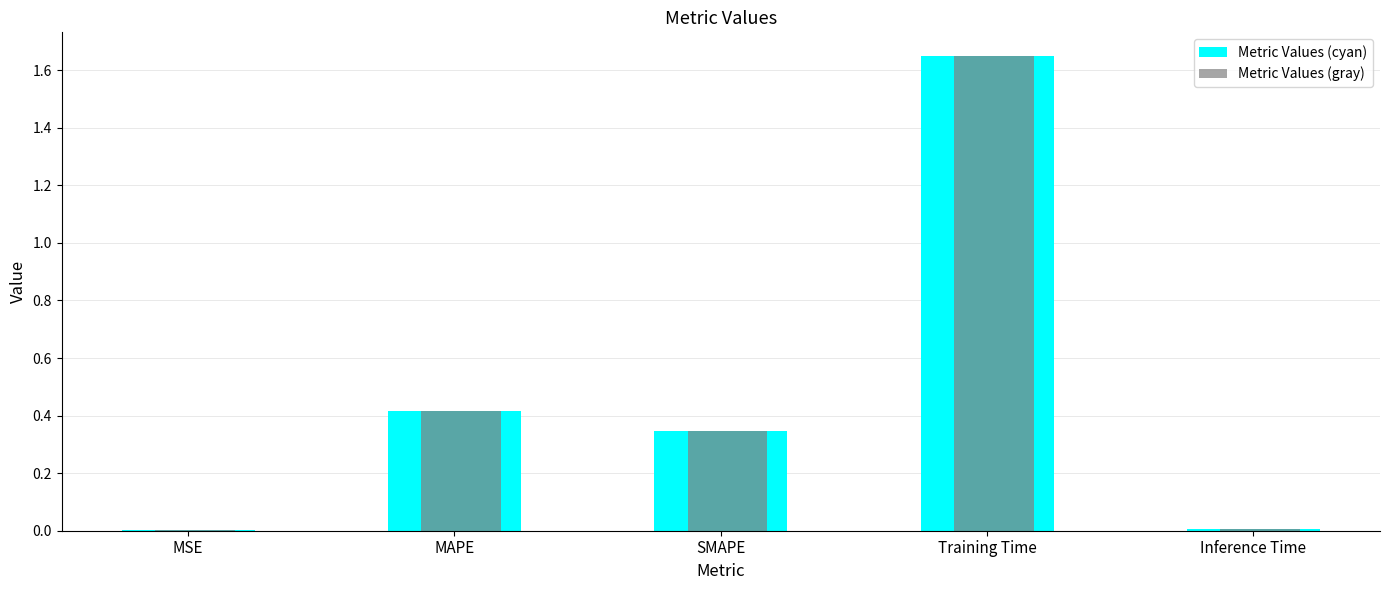

Which label corresponds to the largest value in the chart?

Training Time